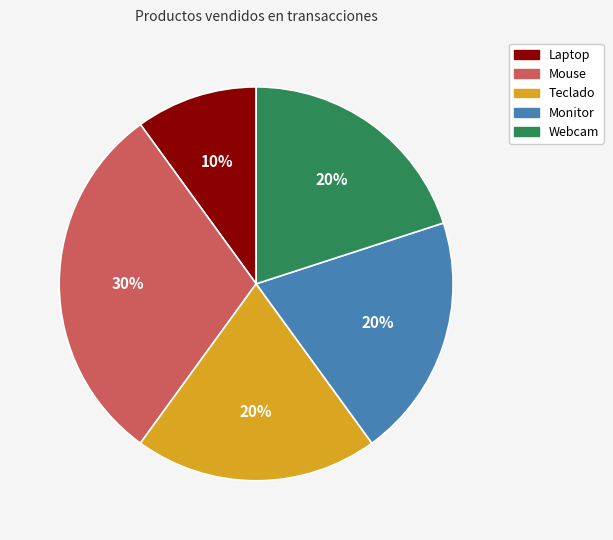

To the nearest percent, what percentage of the pie is Monitor?

20%